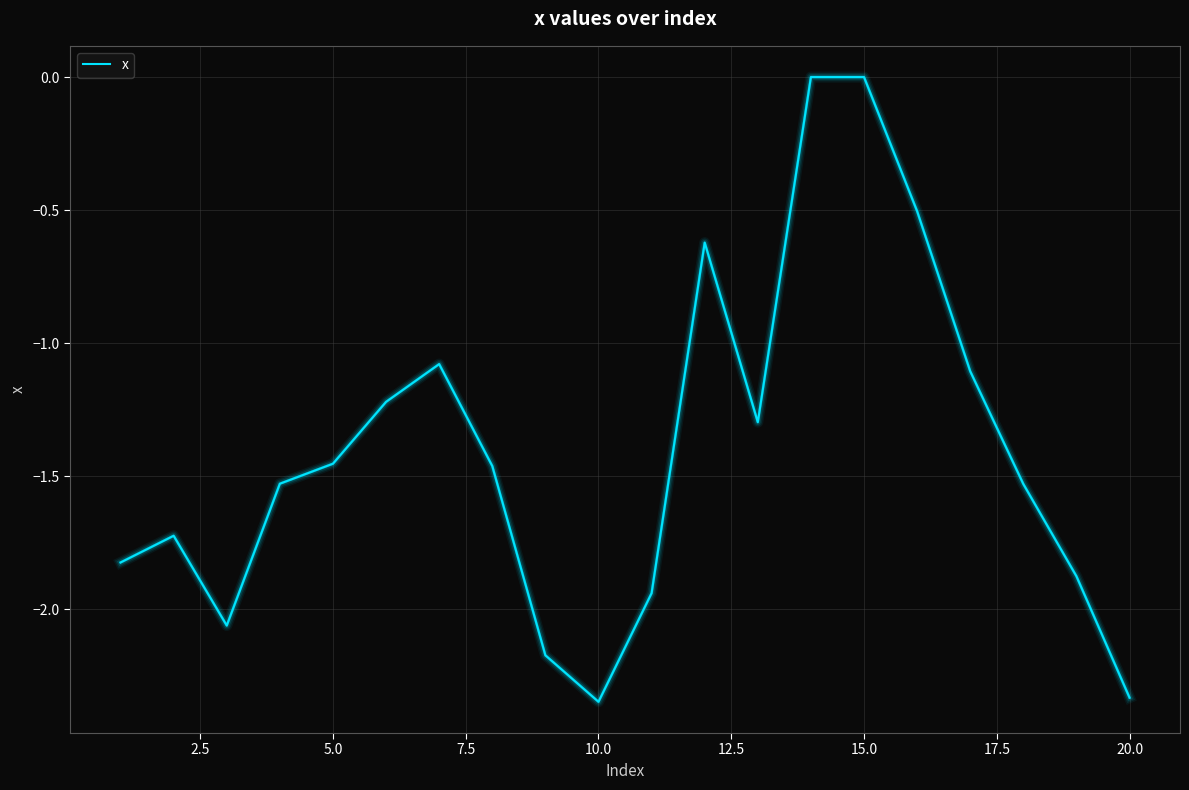

What is the difference between the maximum and minimum values?

2.3